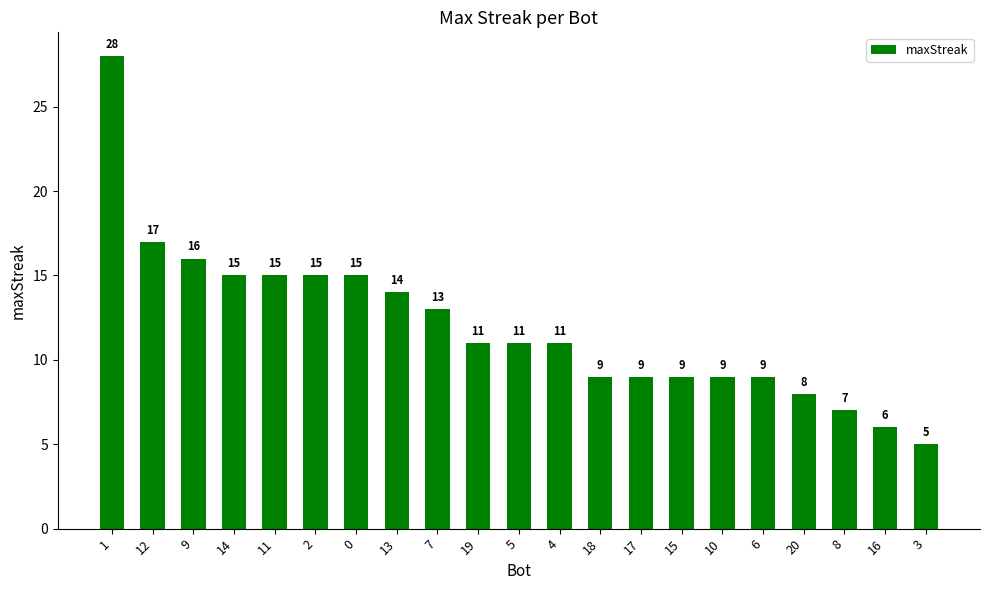

What is the value of the 15th bar from the left?

9